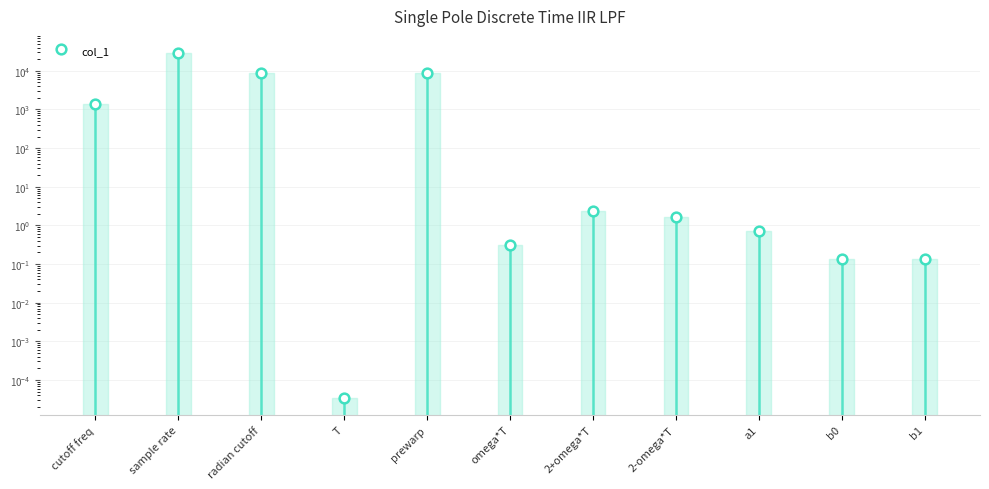

The value at sample rate is 28800.0. True or false?

True